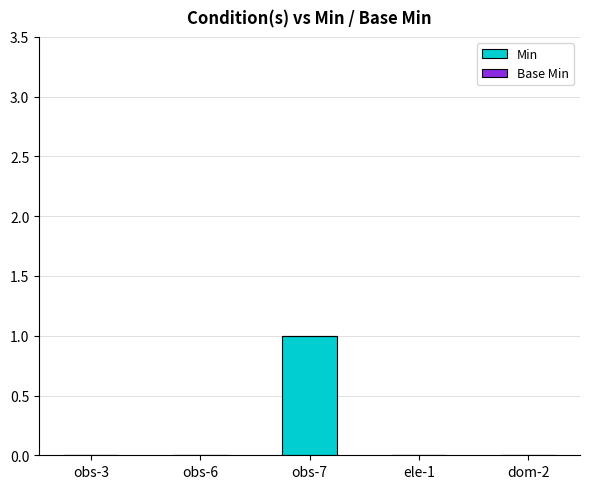

The chart shows a value of 0 at ele-1. True or false?

True